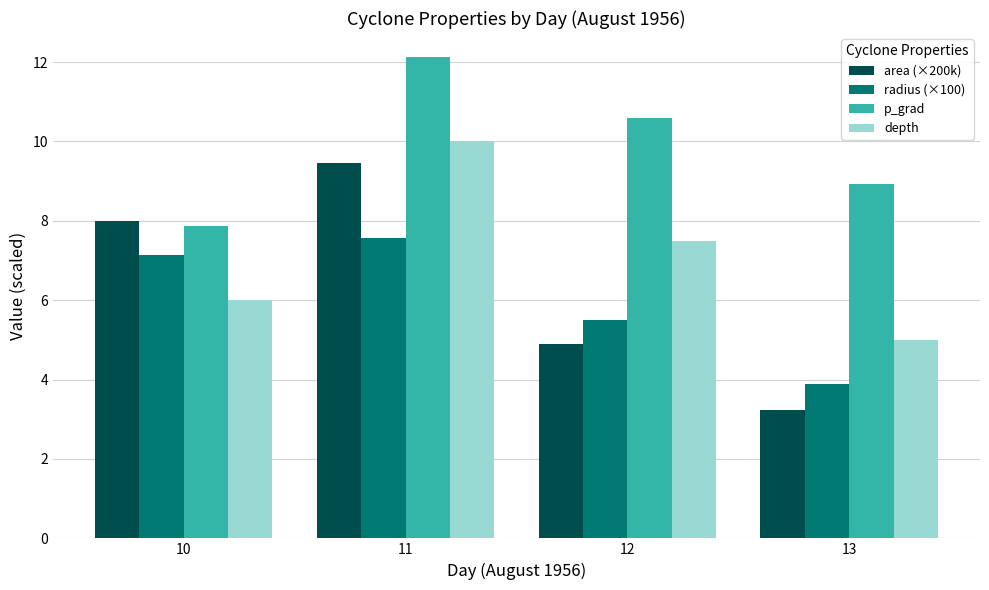

Reading left to right, list all the values displayed in this chart.

area (×200k): 8.0	9.5	4.9	3.2
radius (×100): 7.1	7.6	5.5	3.9
p_grad: 7.9	12.1	10.6	8.9
depth: 6.0	10.0	7.5	5.0